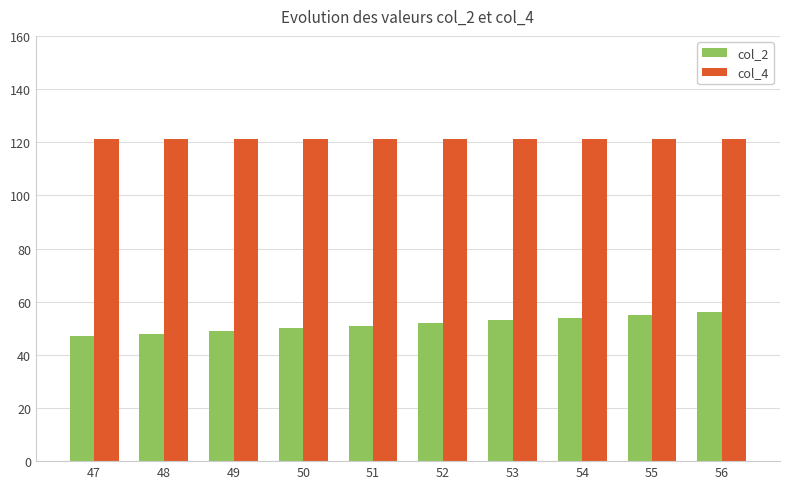

What is the average value of the col_4 series?

121.3